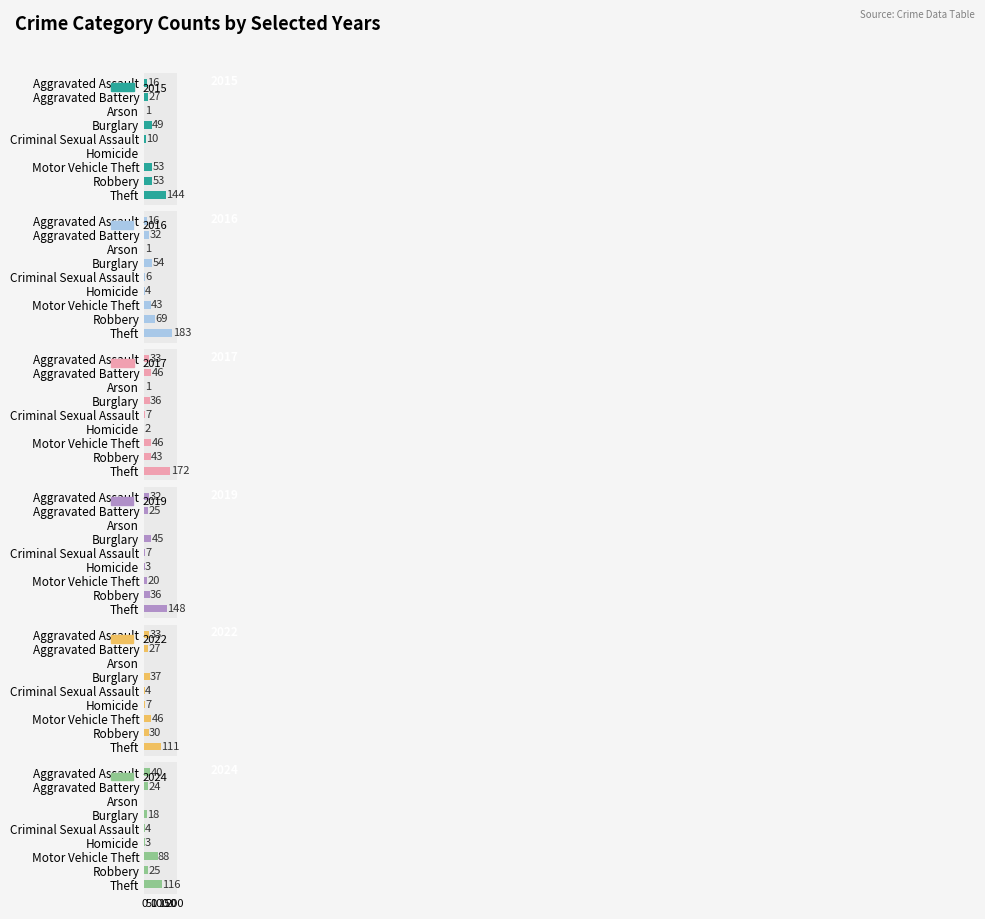

What is the label of the 8th bar from the left?

Robbery